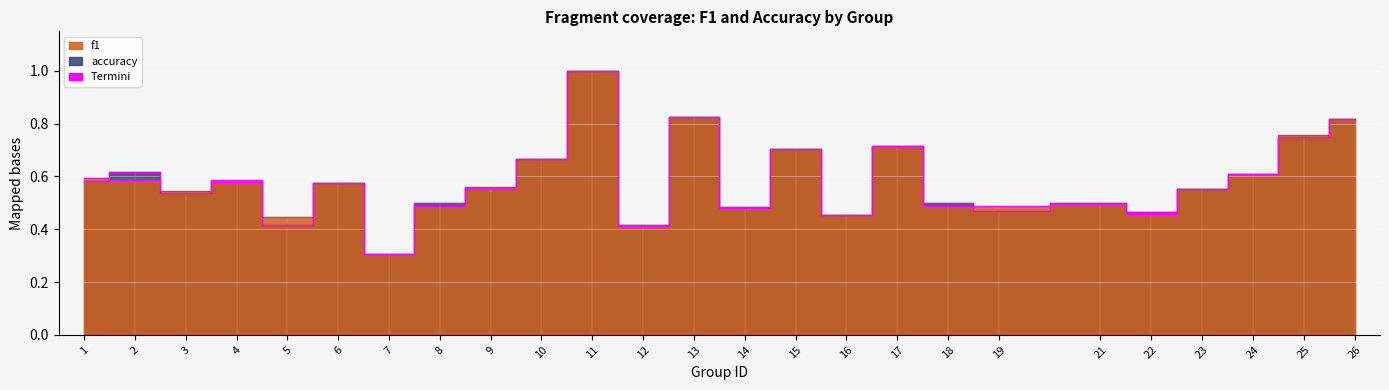

In f1, how many points are higher than both neighbors (excluding endpoints)?

7